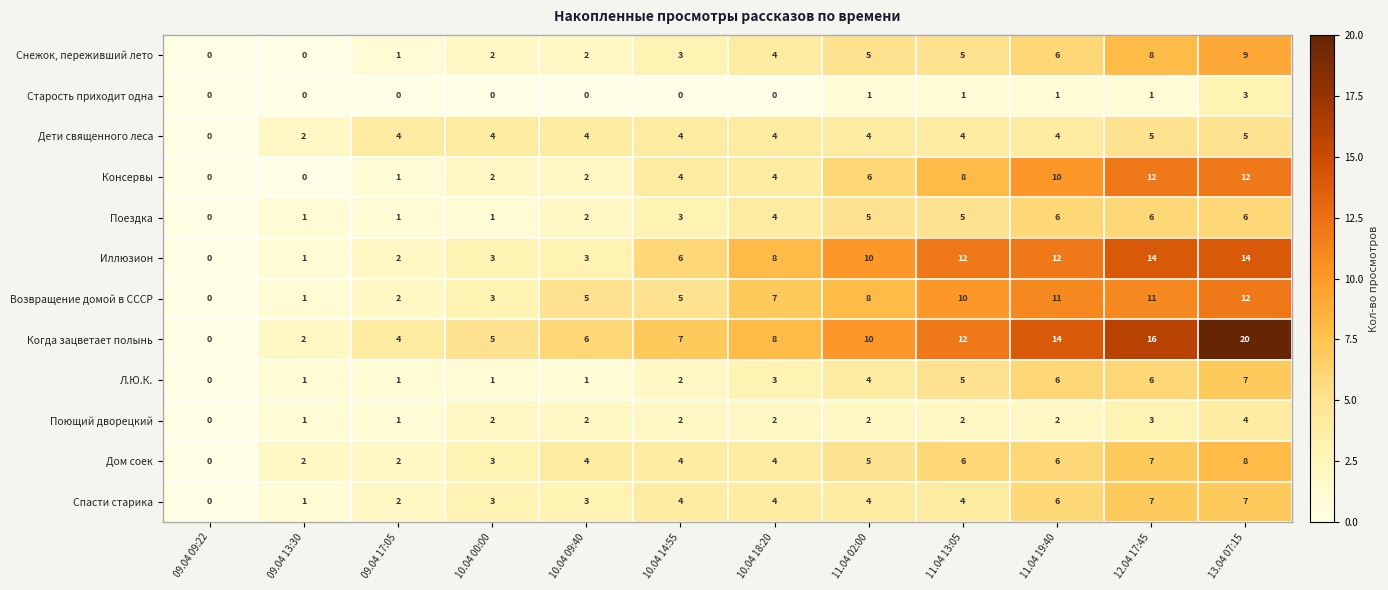

What is the spread (max minus min) of values at 10.04 18:20?

8